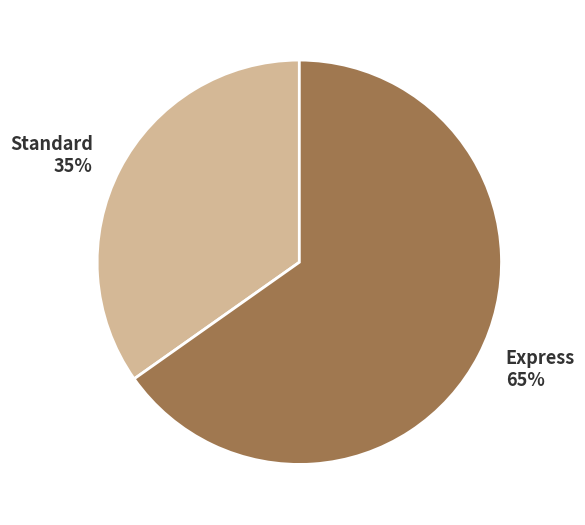

How many segments does this pie chart have?

2